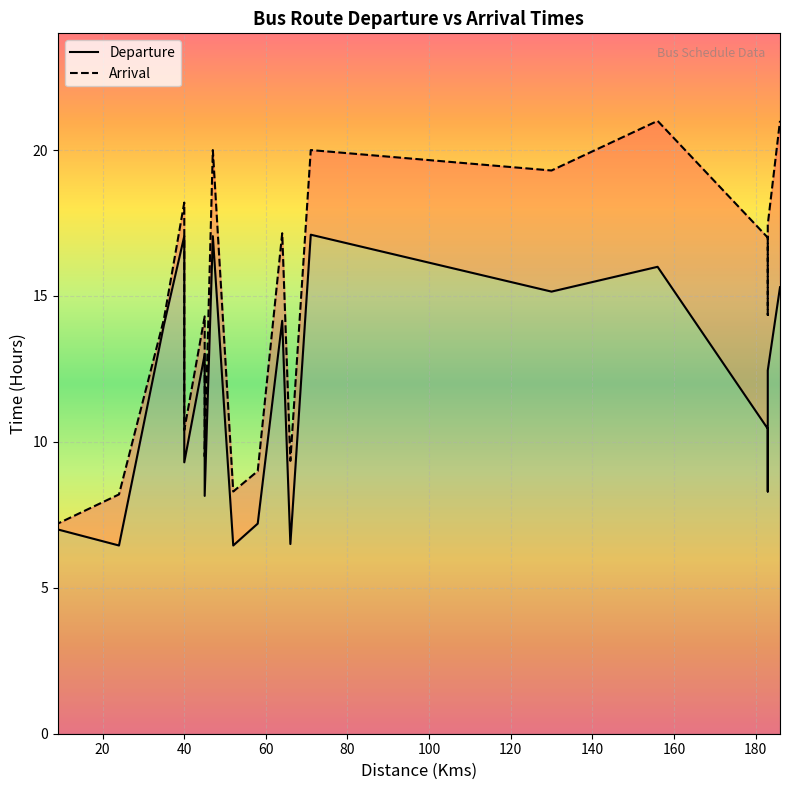

What is the sum of the Departure values at 130 and 156?

31.1